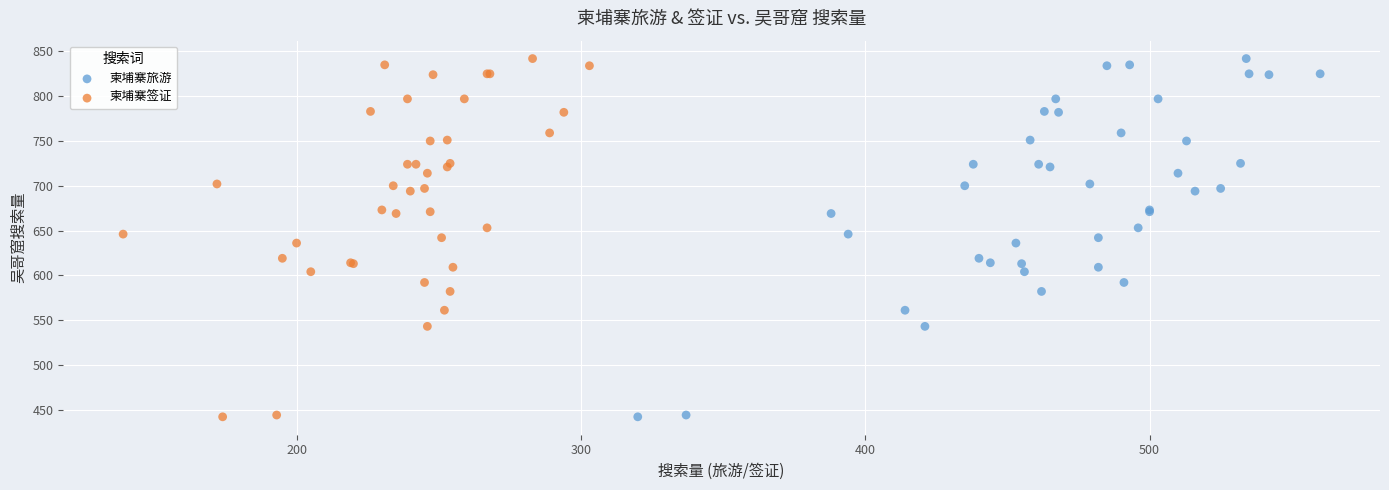

What are all the series names shown in the legend?

柬埔寨旅游, 柬埔寨签证